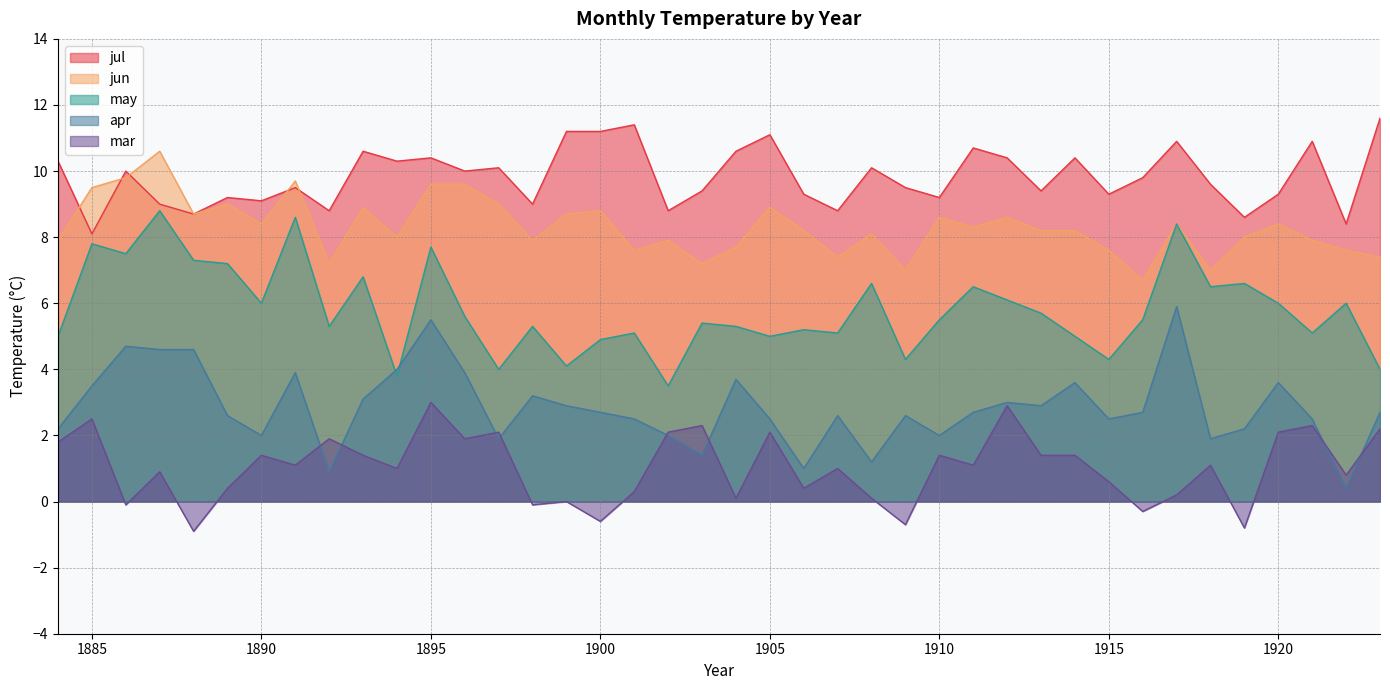

Which series has the widest spread of values?

apr